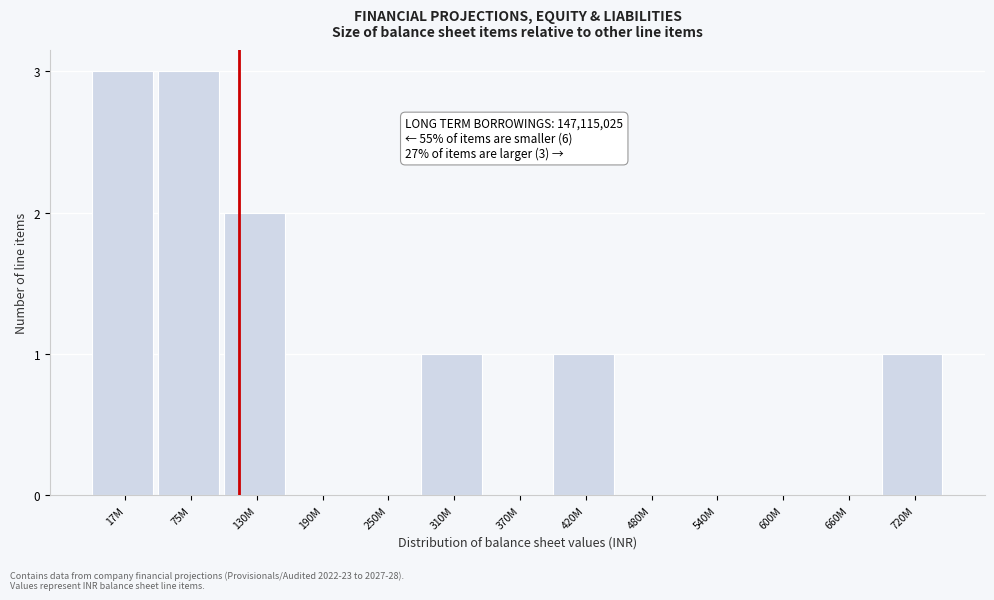

Reading left to right, extract all data points from this chart.

17M=3	75M=3	130M=2	190M=0	250M=0	310M=1	370M=0	420M=1	480M=0	540M=0	600M=0	660M=0	720M=1